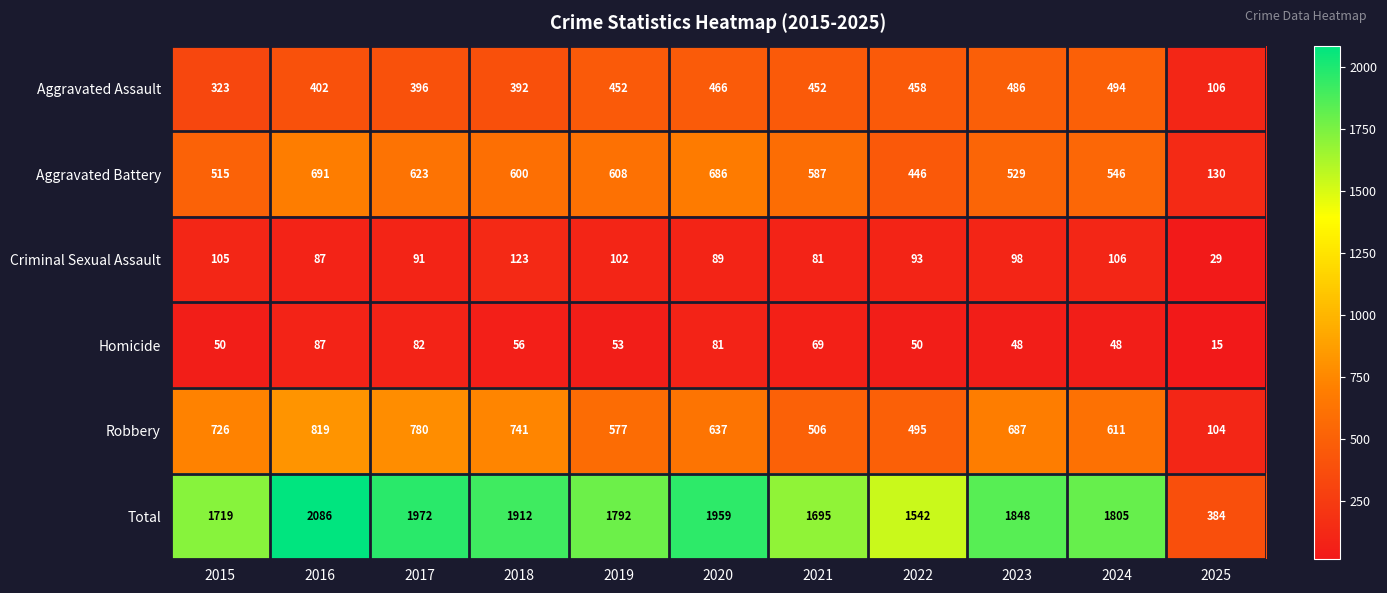

Is it true that Robbery equals 741 at 2018?

True